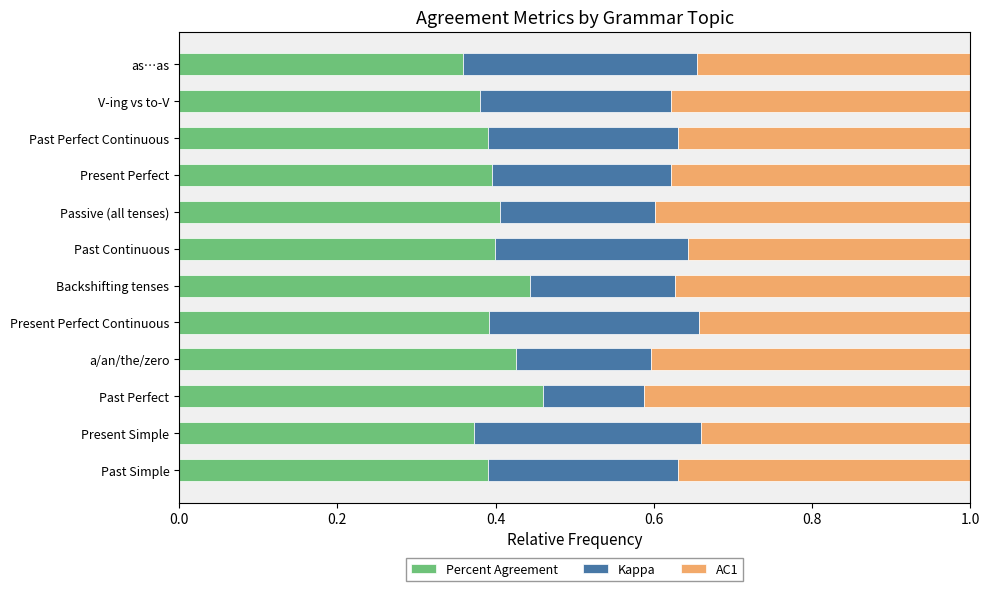

Is it true that Percent Agreement equals 0.5 at Past Simple?

False